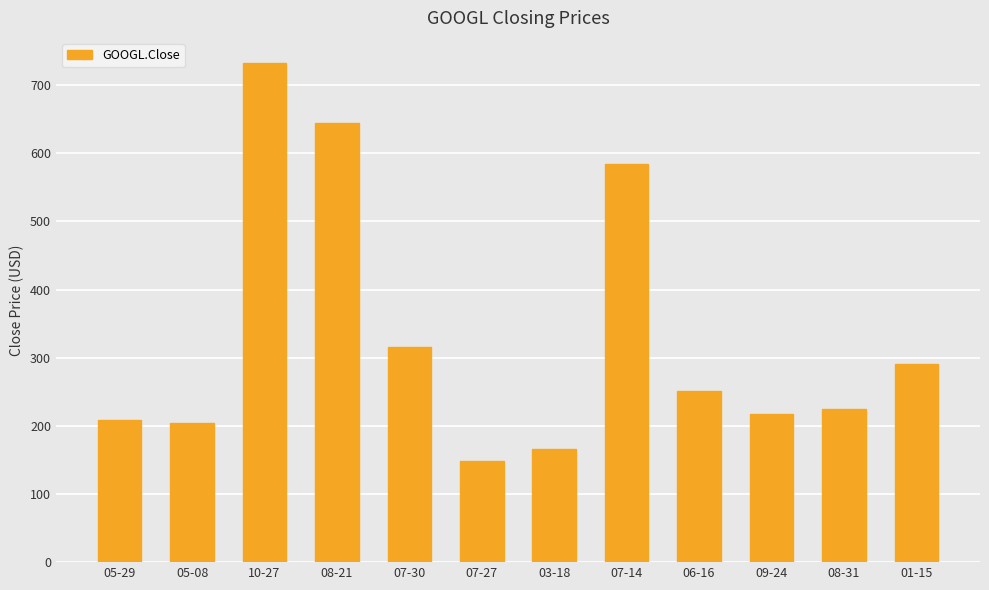

What is the minimum value shown in the chart?

148.6